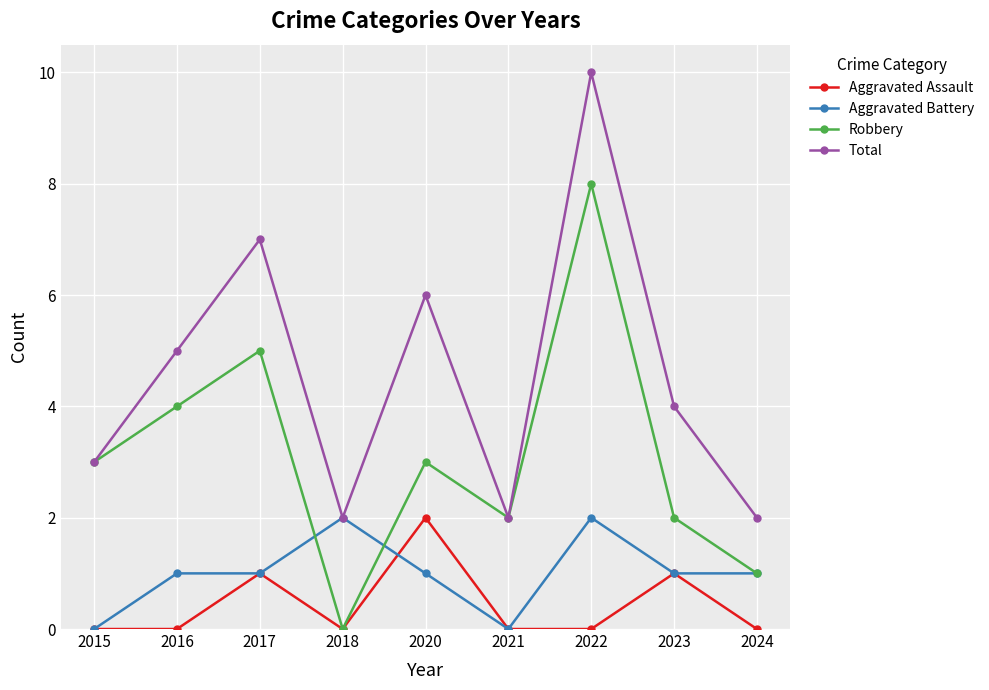

What are all the series names shown in the legend?

Aggravated Assault, Aggravated Battery, Robbery, Total